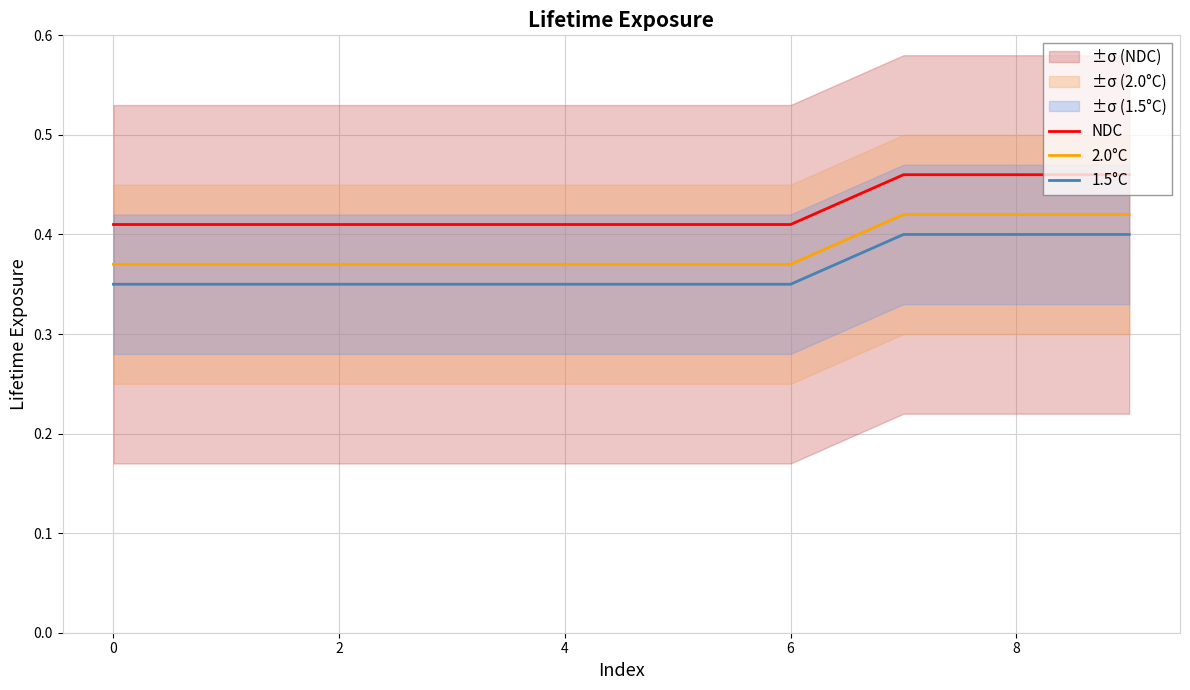

At which label does 2.0°C reach its peak?

7